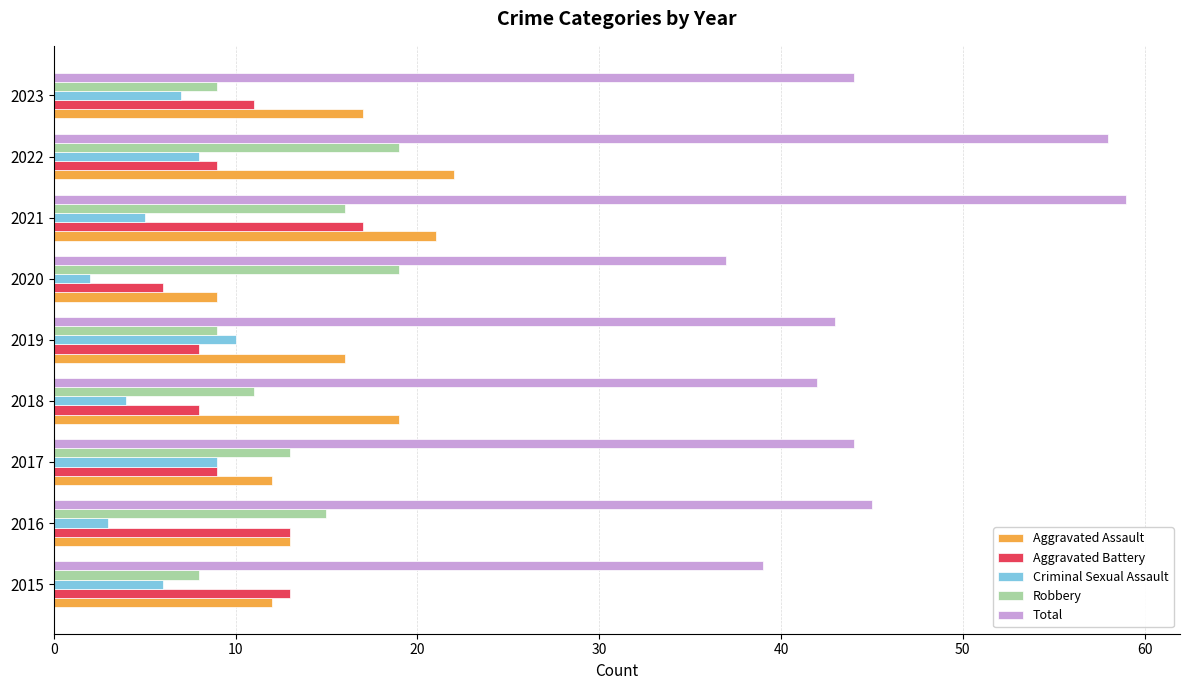

What is the difference between the Total values at 2015 and 2016?

6